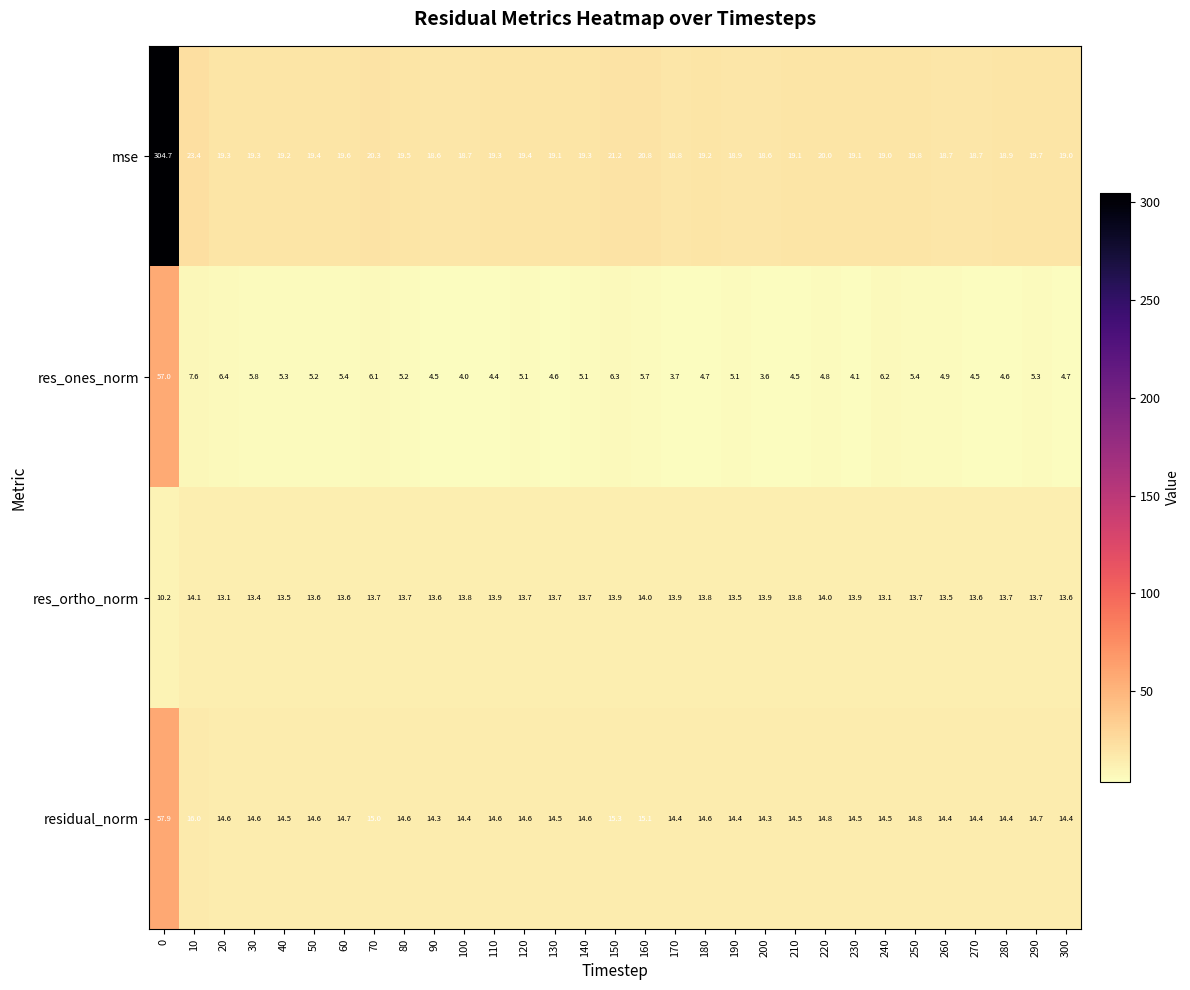

What is the difference between the second highest and second lowest values in the res_ones_norm series?

3.9